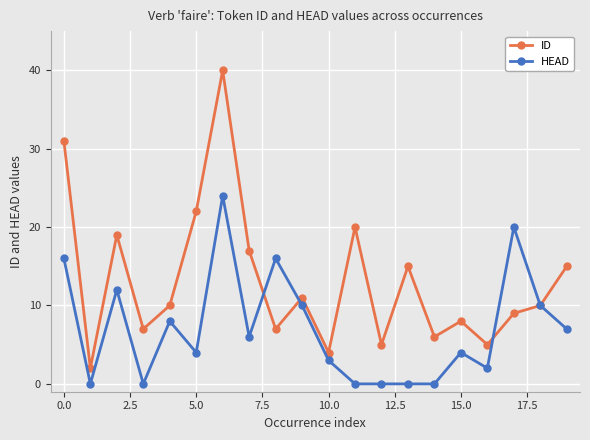

What is the value of the ID point at the 14th from the left?

15